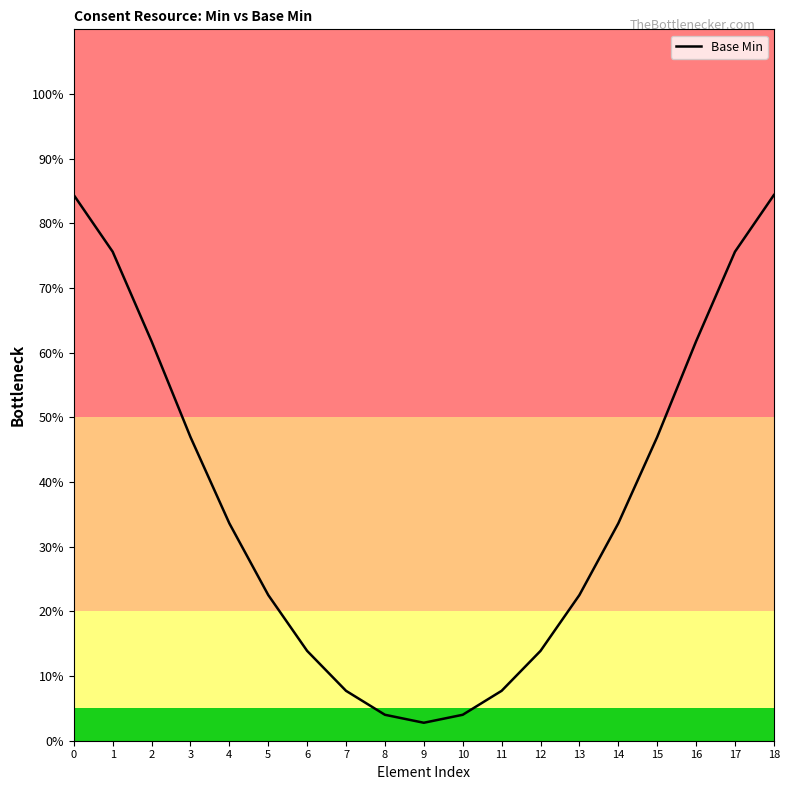

True or false: the data shows 0.1 at 7.

True